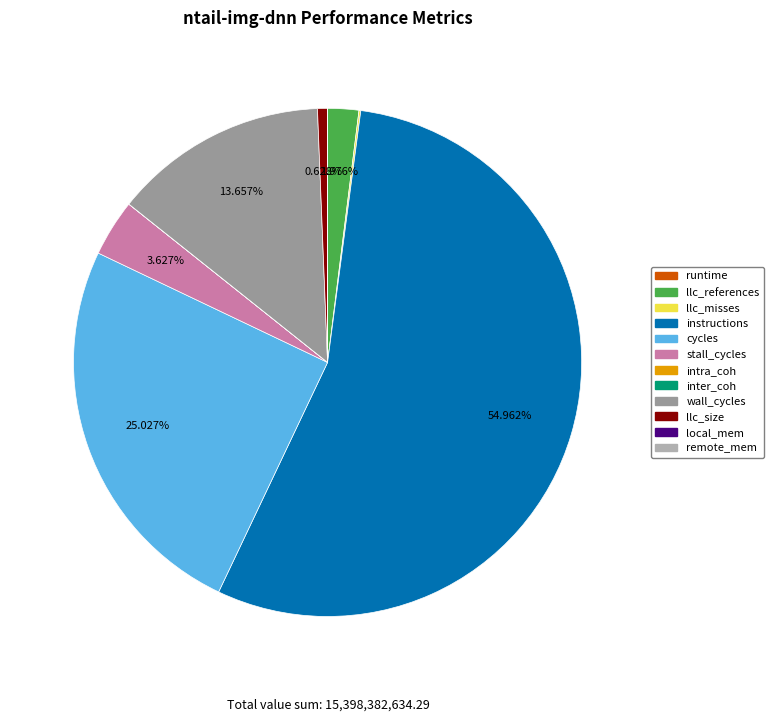

Which category has the smallest portion of the pie?

runtime